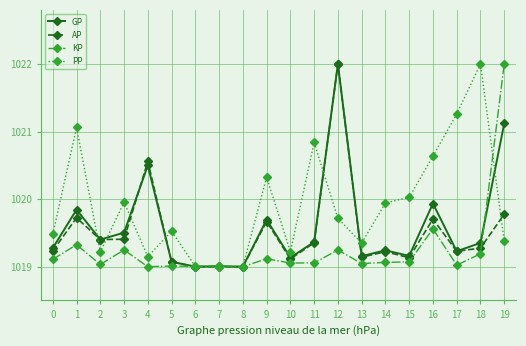

The KP series shows 1019.0 at 17. True or false?

True